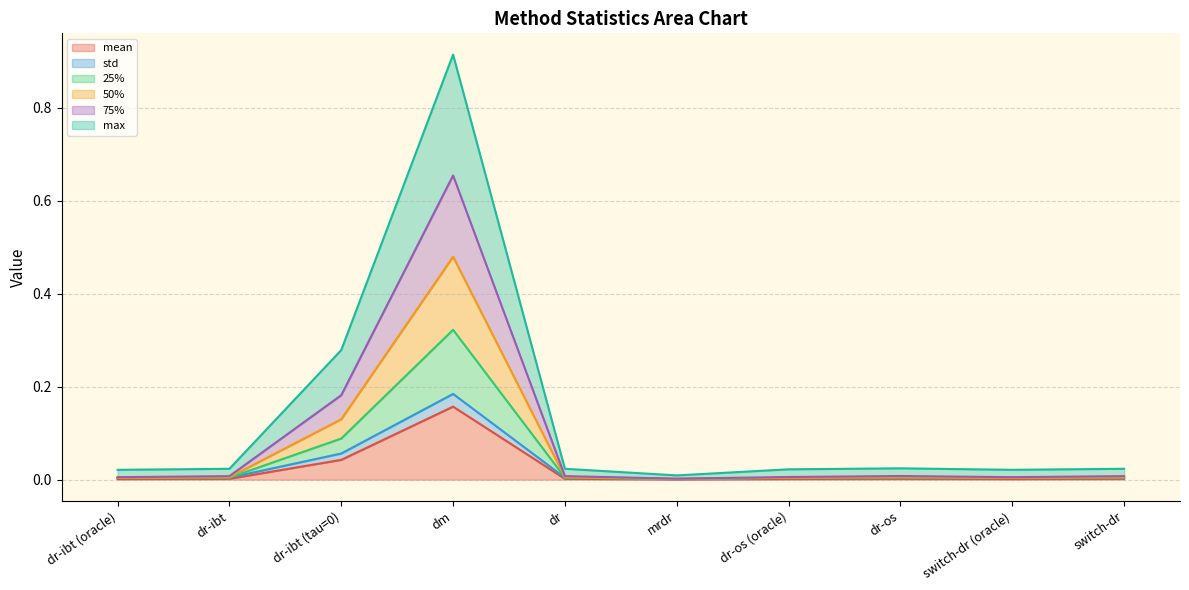

Is it true that mean equals 0.0 at dr-os (oracle)?

False